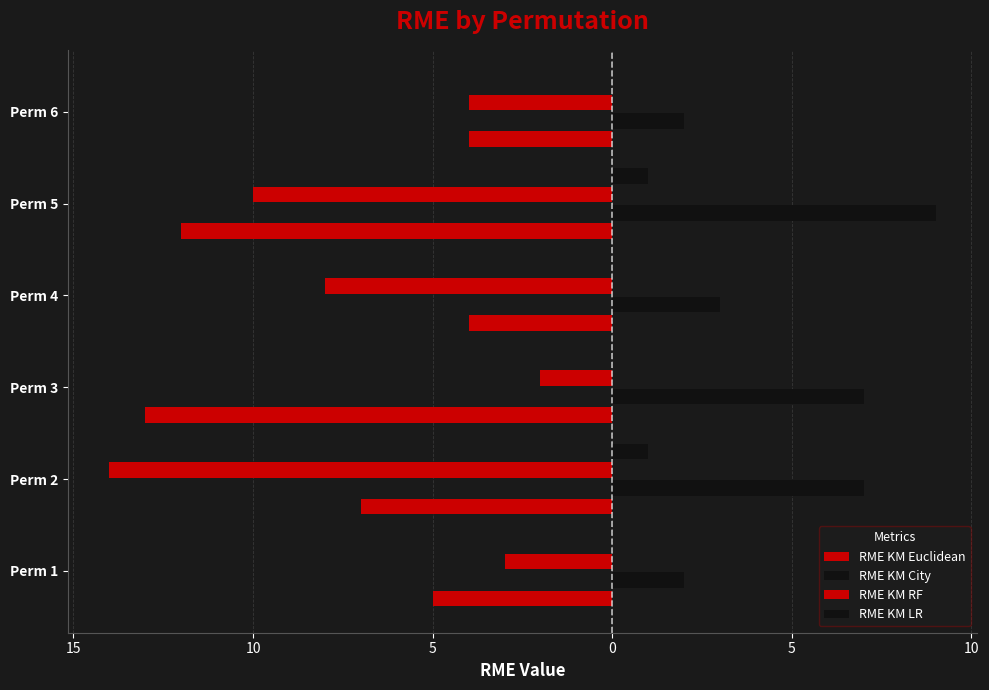

Does the chart contain stacked bars?

No